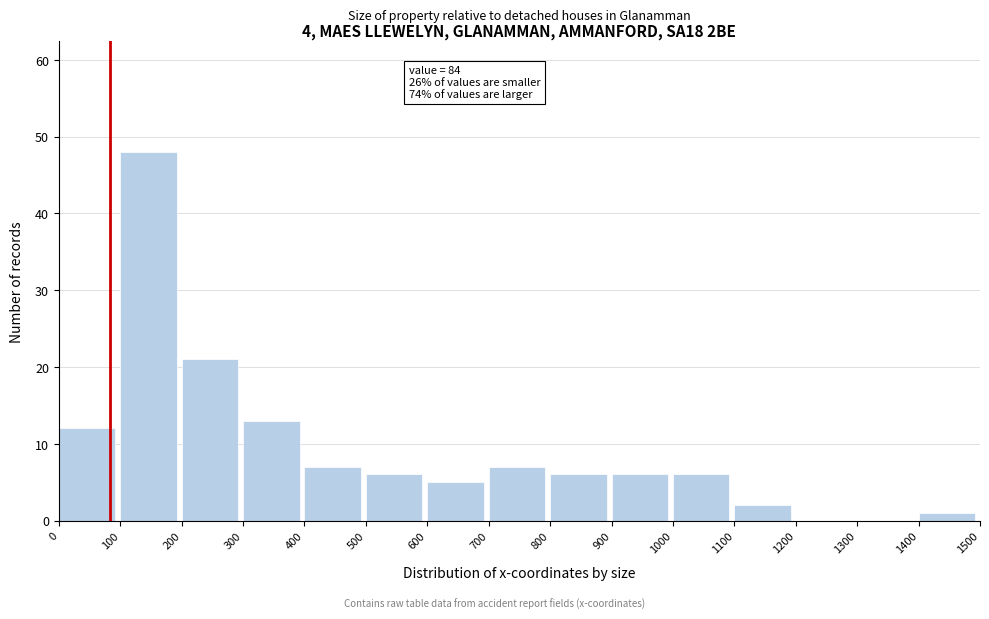

Over which range of the x-axis is the bar tallest?

100 to 200